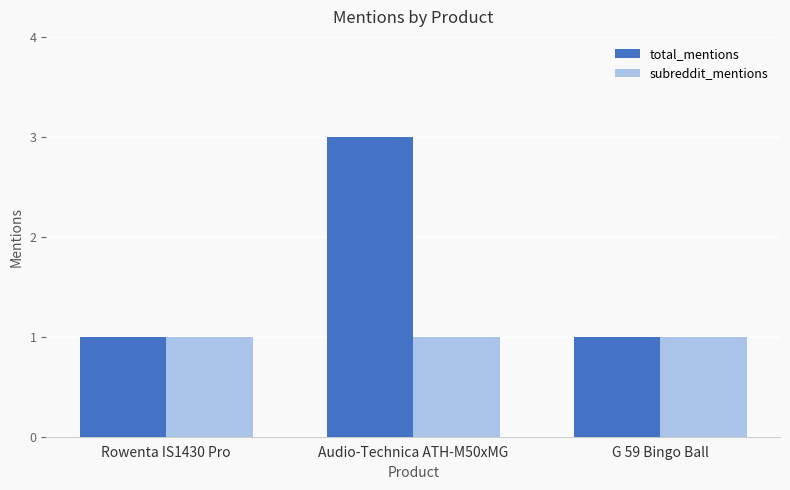

Which series has the largest range (max minus min)?

total_mentions